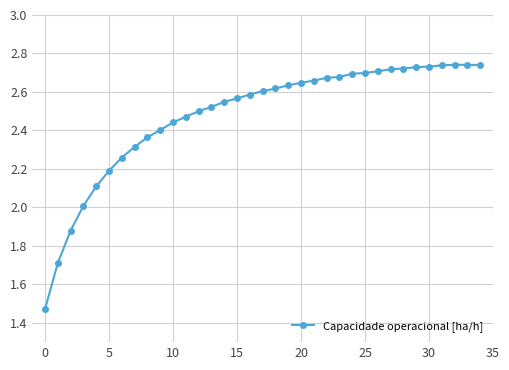

What is the difference between the second highest and second lowest values?

1.0